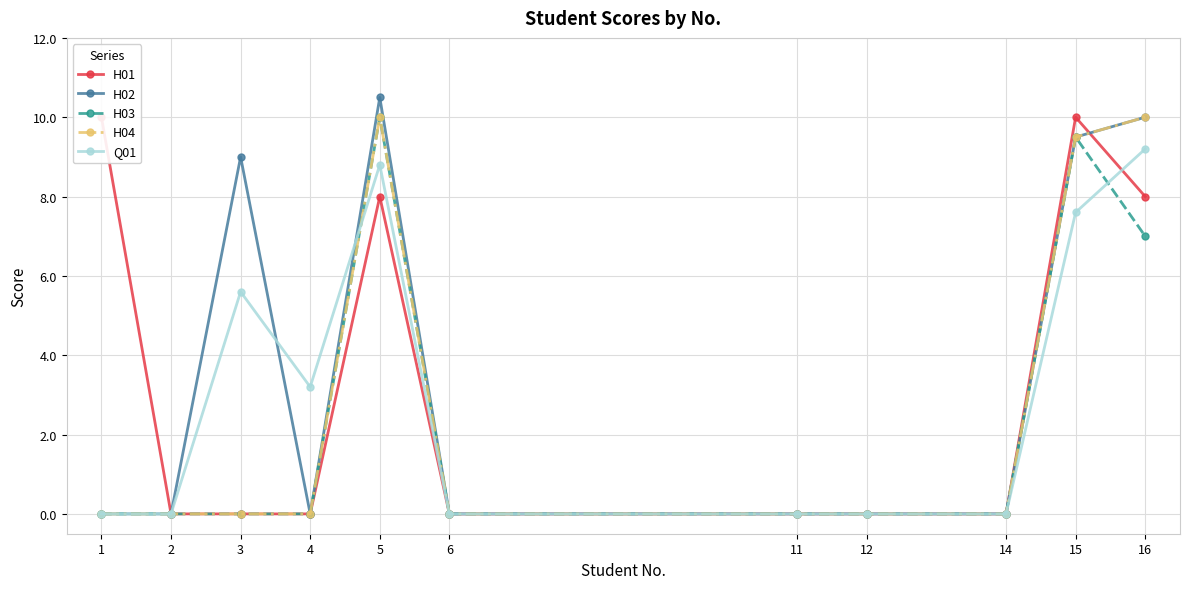

What is the difference between the second highest and second lowest values in the H04 series?

10.0